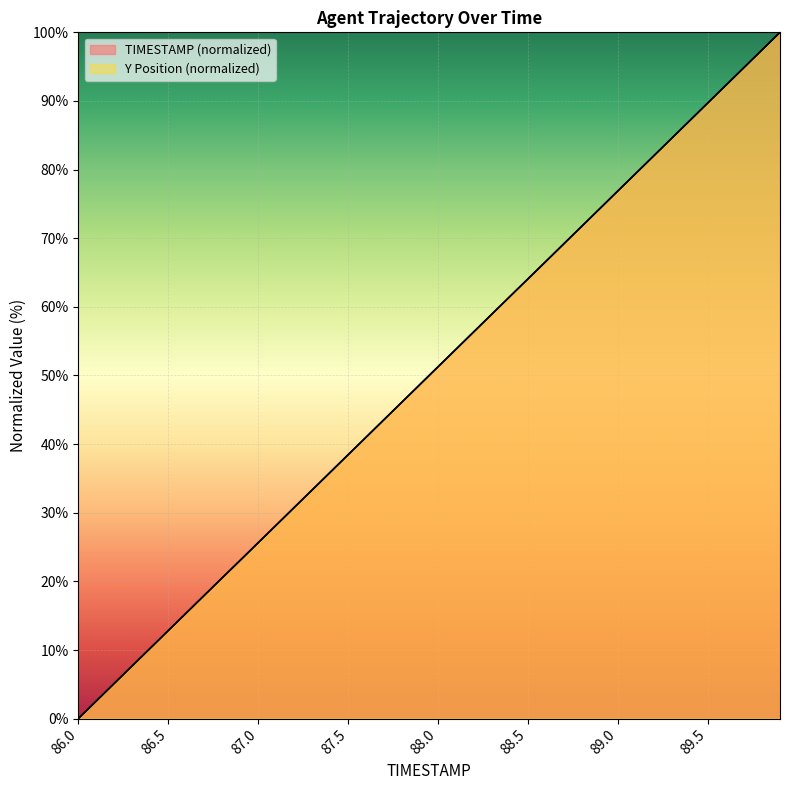

What is the value of the TIMESTAMP point at the 12th from the left?

28.2